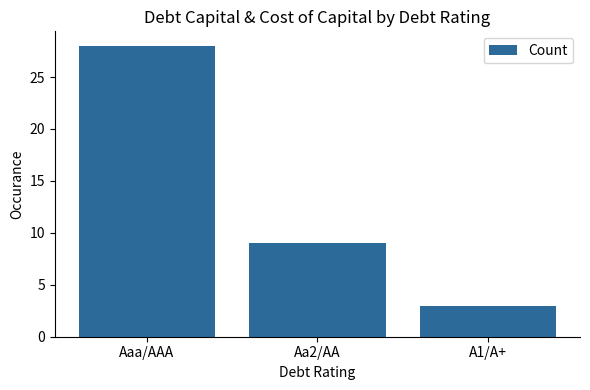

What is the maximum value shown in the chart?

28